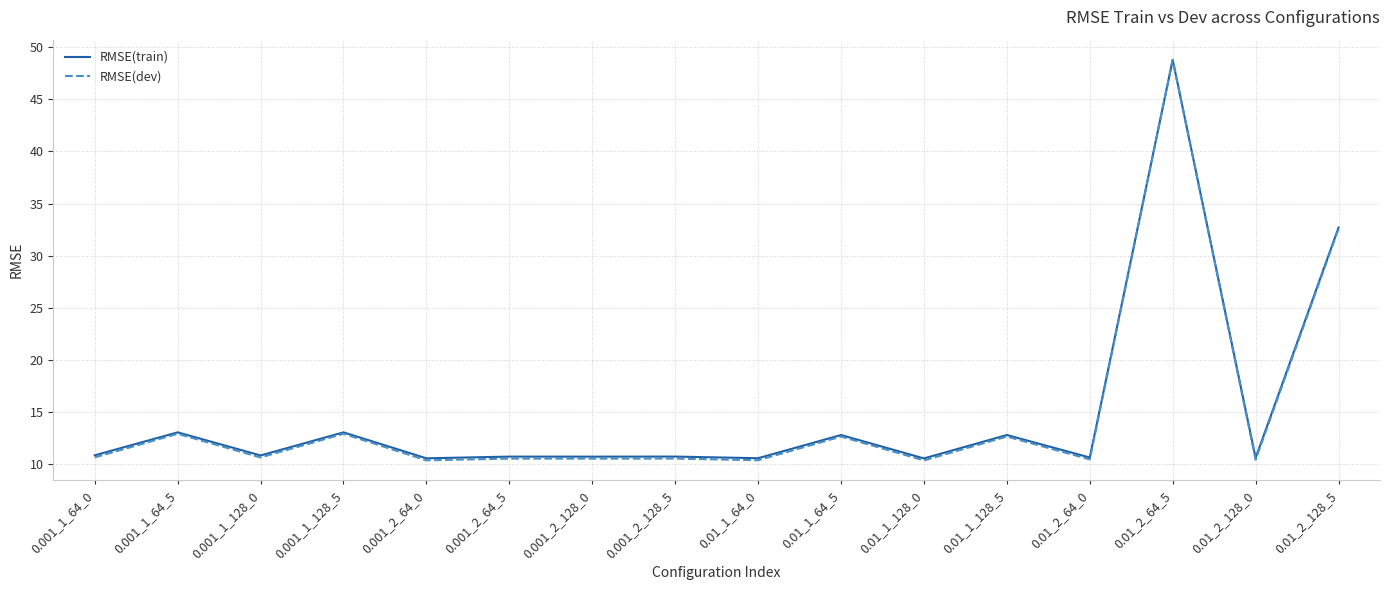

What position from the right is 0.001_1_128_5?

13